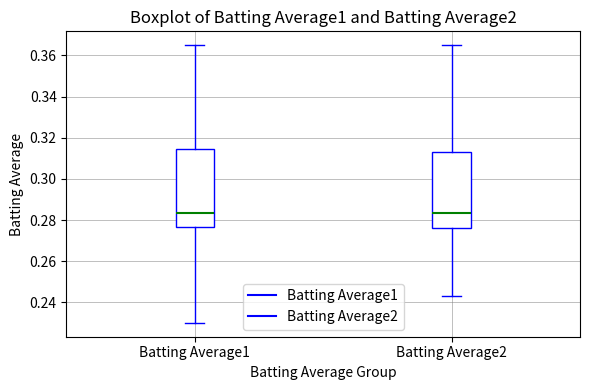

Reading left to right, transcribe this box plot: for each box, give where its median line is, the range the box spans, and where its two whiskers end, as read against the y-axis. The values are not printed on the chart, so give them approximately, as read against the axis.

Batting Average1: median 0.284, box 0.276 to 0.314, whiskers 0.230 to 0.366
Batting Average2: median 0.284, box 0.276 to 0.314, whiskers 0.244 to 0.366